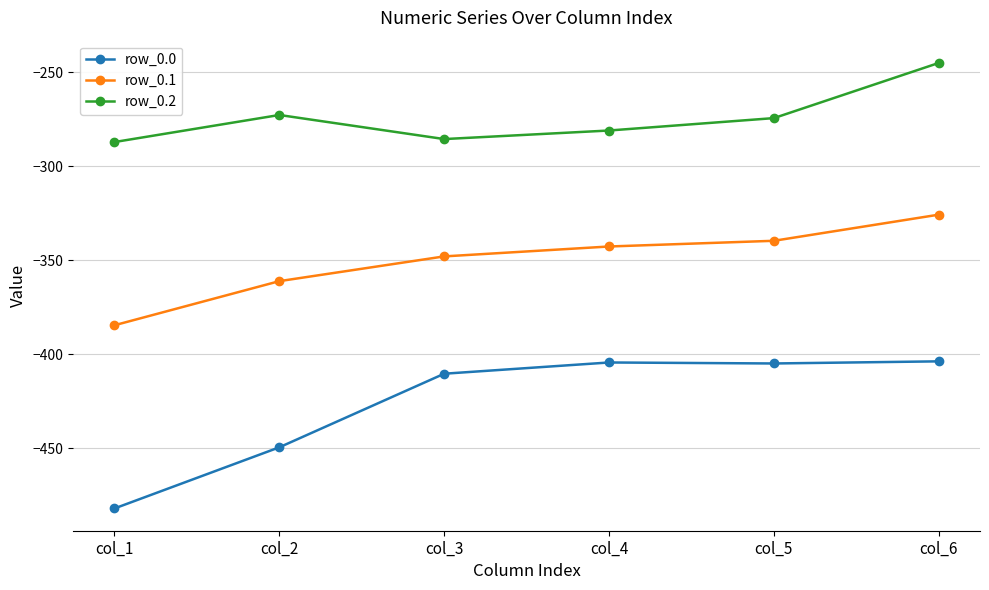

In row_0.2, how many points are higher than both neighbors (excluding endpoints)?

1